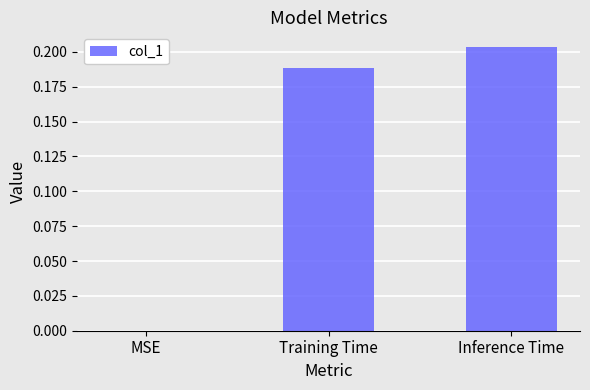

True or false: the data shows 0.1 at Inference Time.

False